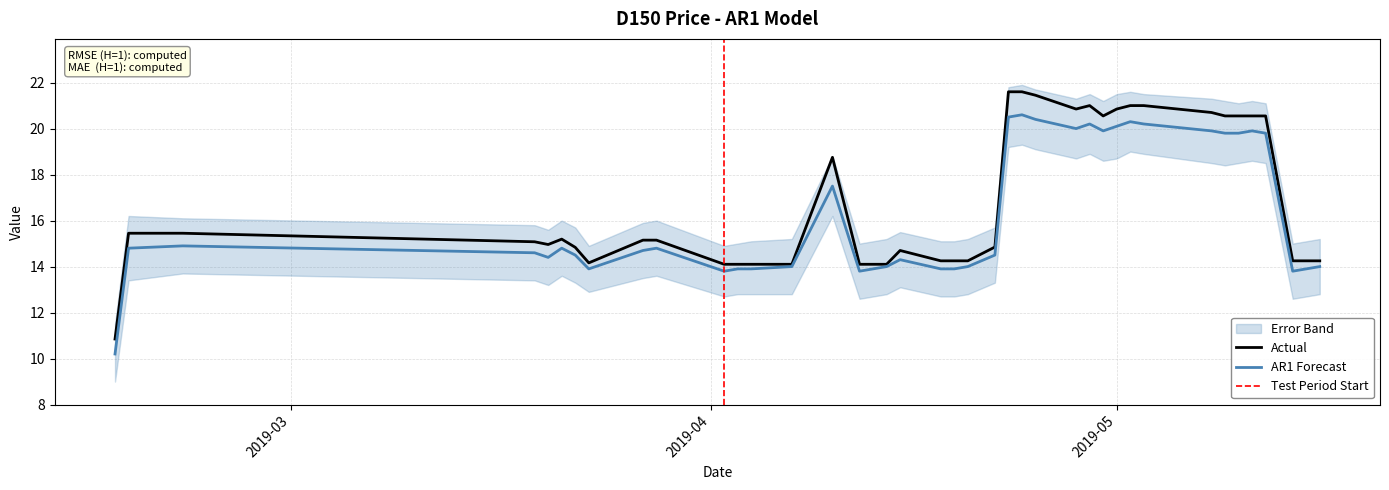

What is the minimum value for AR1 Forecast?

10.2